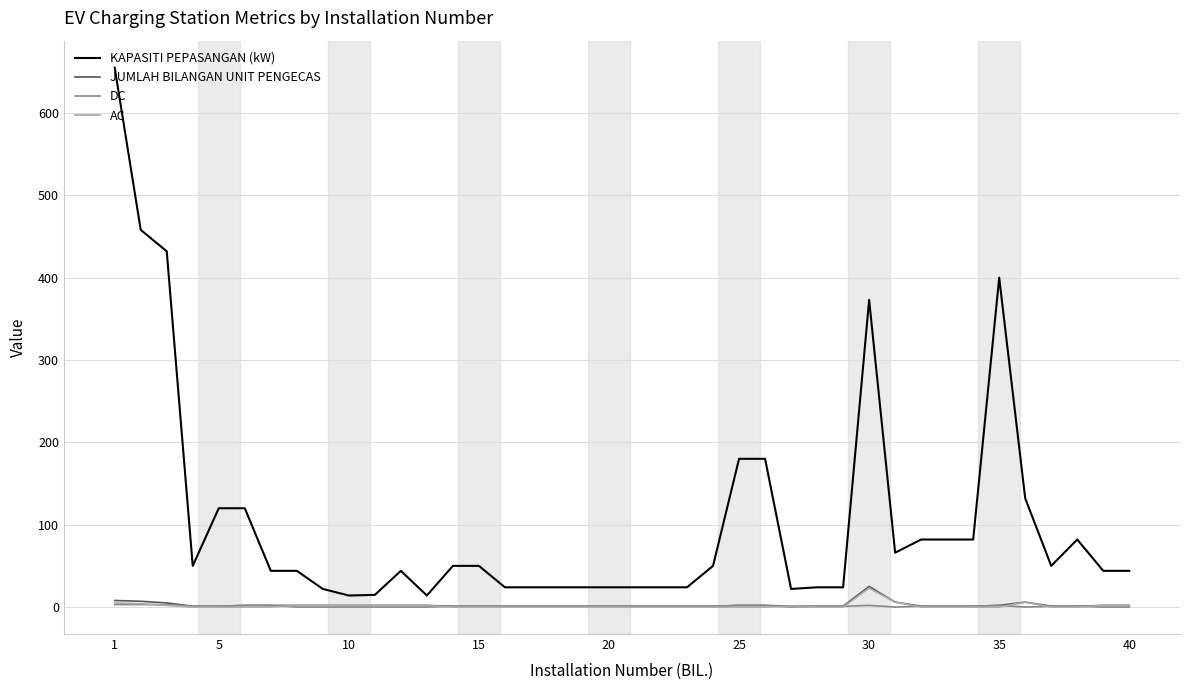

What is the maximum value shown in the chart?

655.0